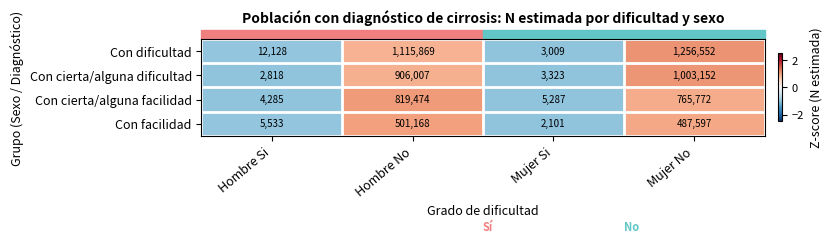

What is the difference between the maximum and second lowest values in the Con dificultad series?

1244424